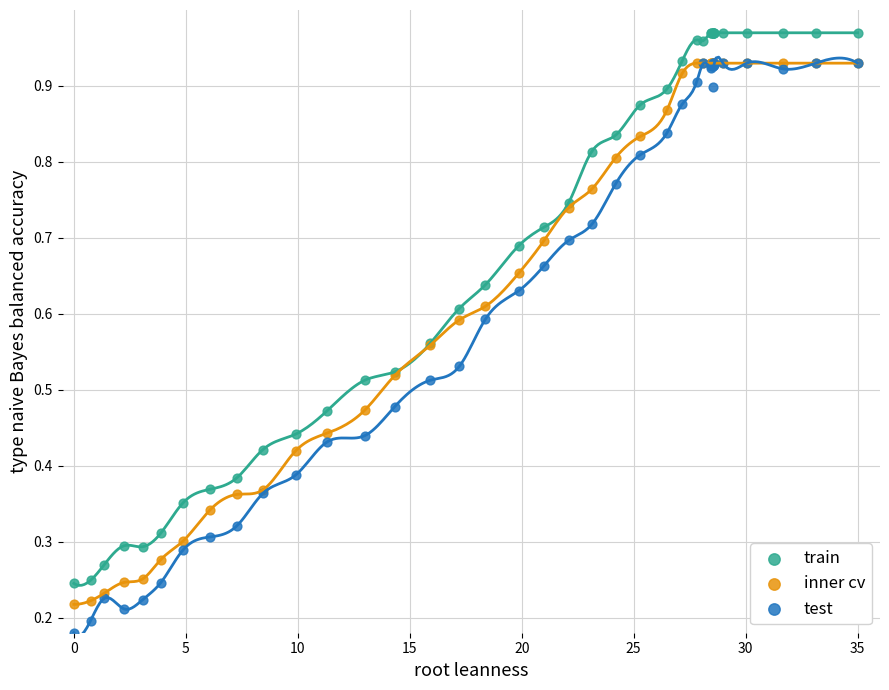

Which series contains the lowest Y value?

test